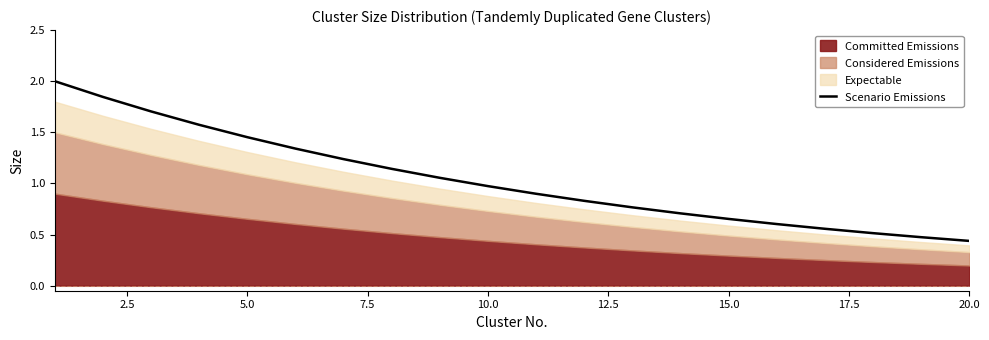

What is the maximum value for Scenario Emissions?

2.0